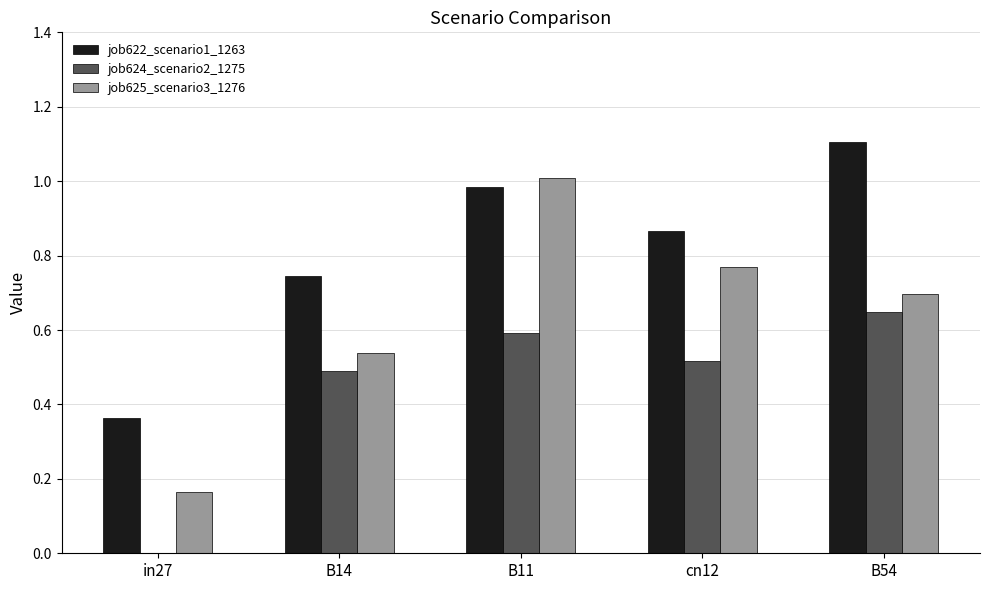

At which category is the sum across all series the highest?

B11